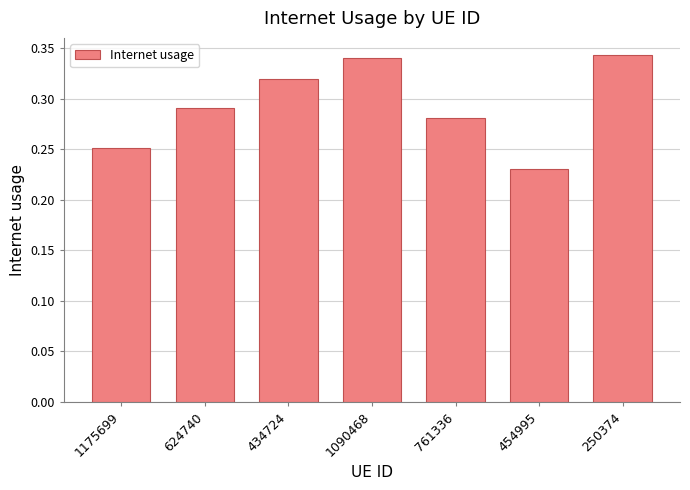

What is the label of the 4th bar from the right?

1090468